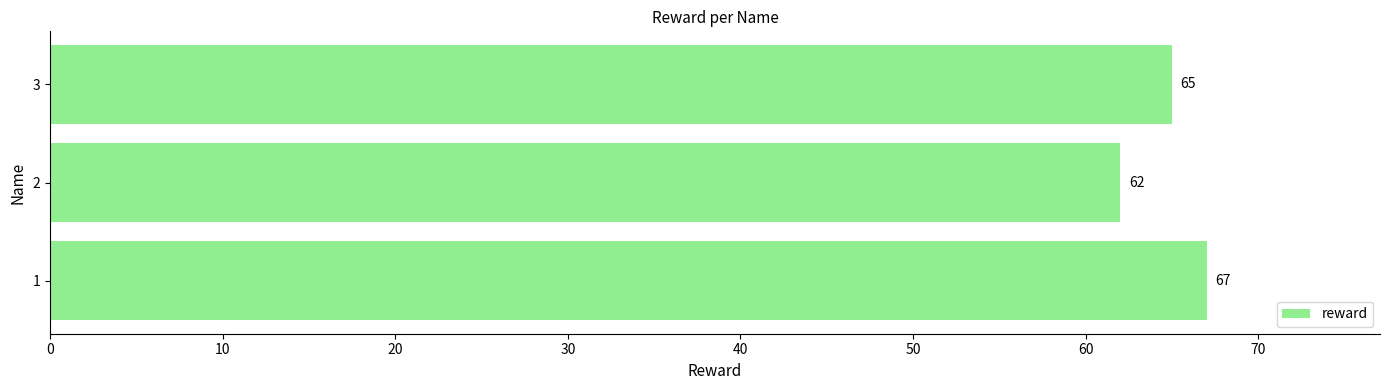

Is it true that the value at 3 is 115?

False